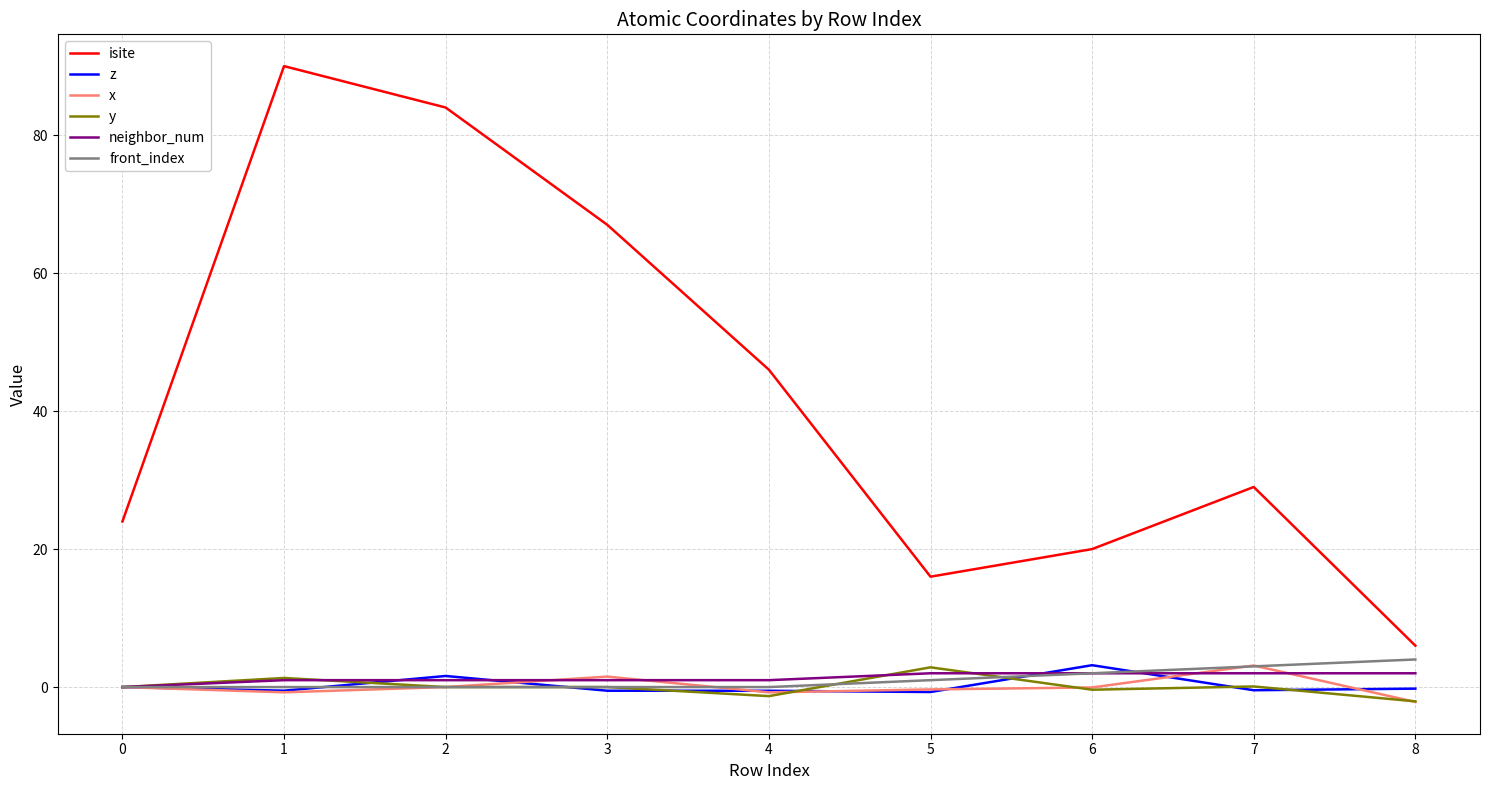

Between 1 and 4, which series saw the biggest shift?

isite